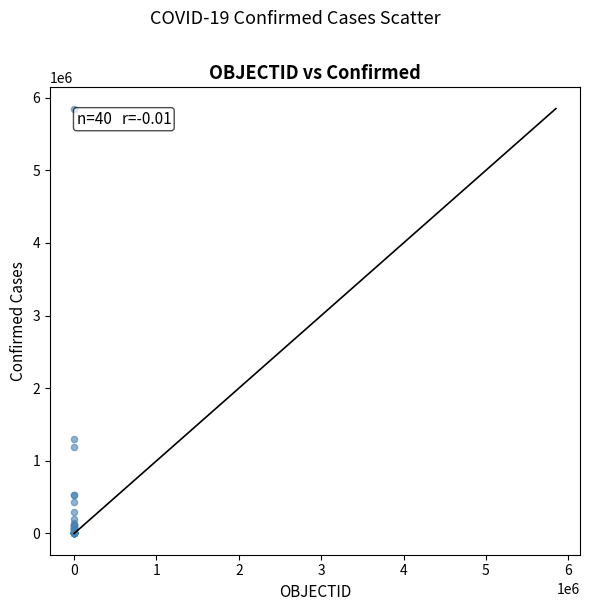

What Y value in the scatter plot is closest to 2924546?

1304846